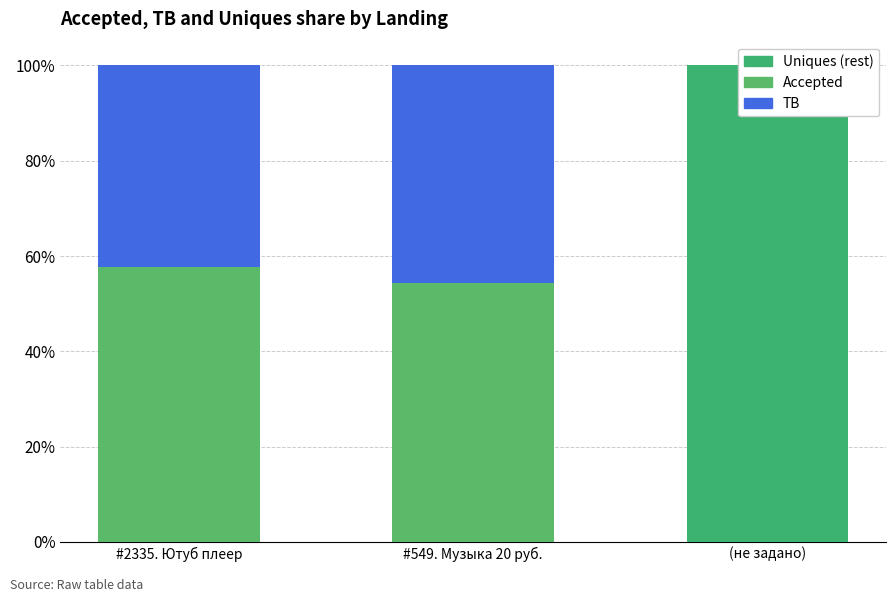

What is the value of the TB bar at the 2nd from the left?

45.7